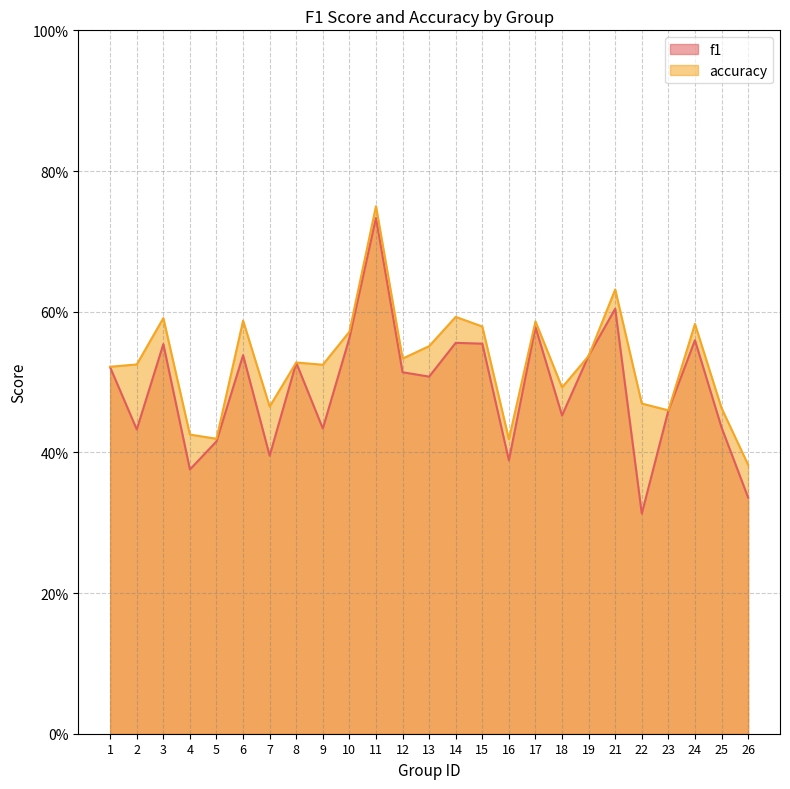

Which series has the widest spread of values?

f1